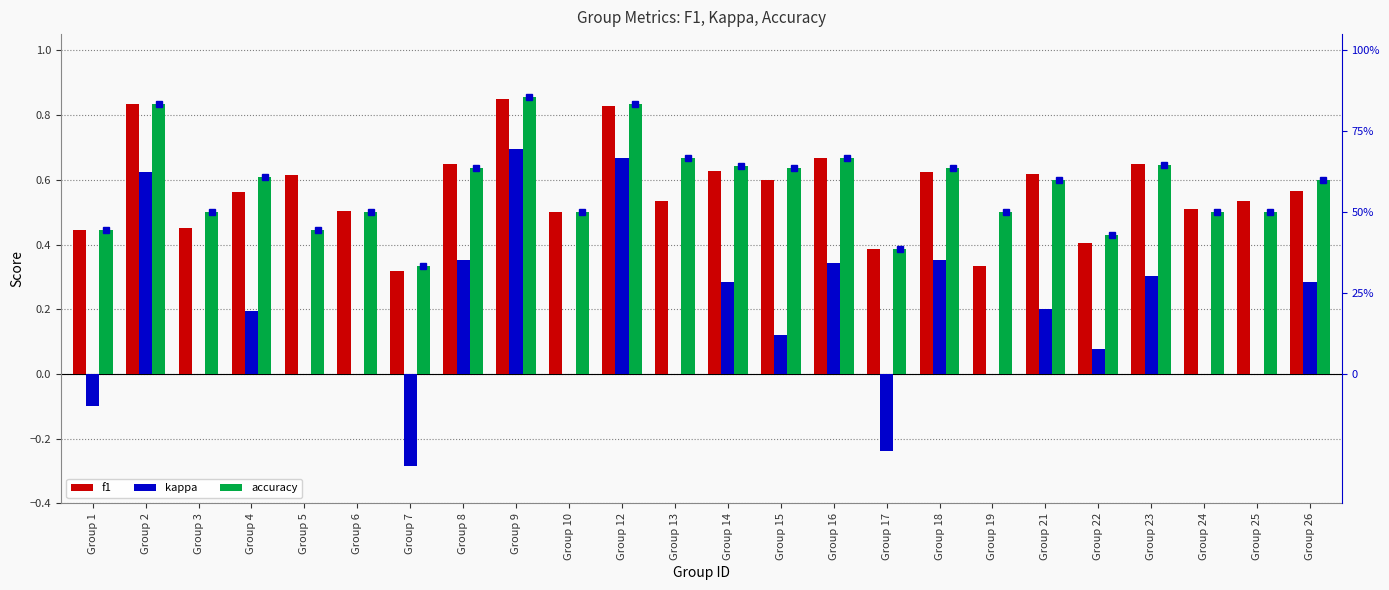

How many groups of bars are there?

24